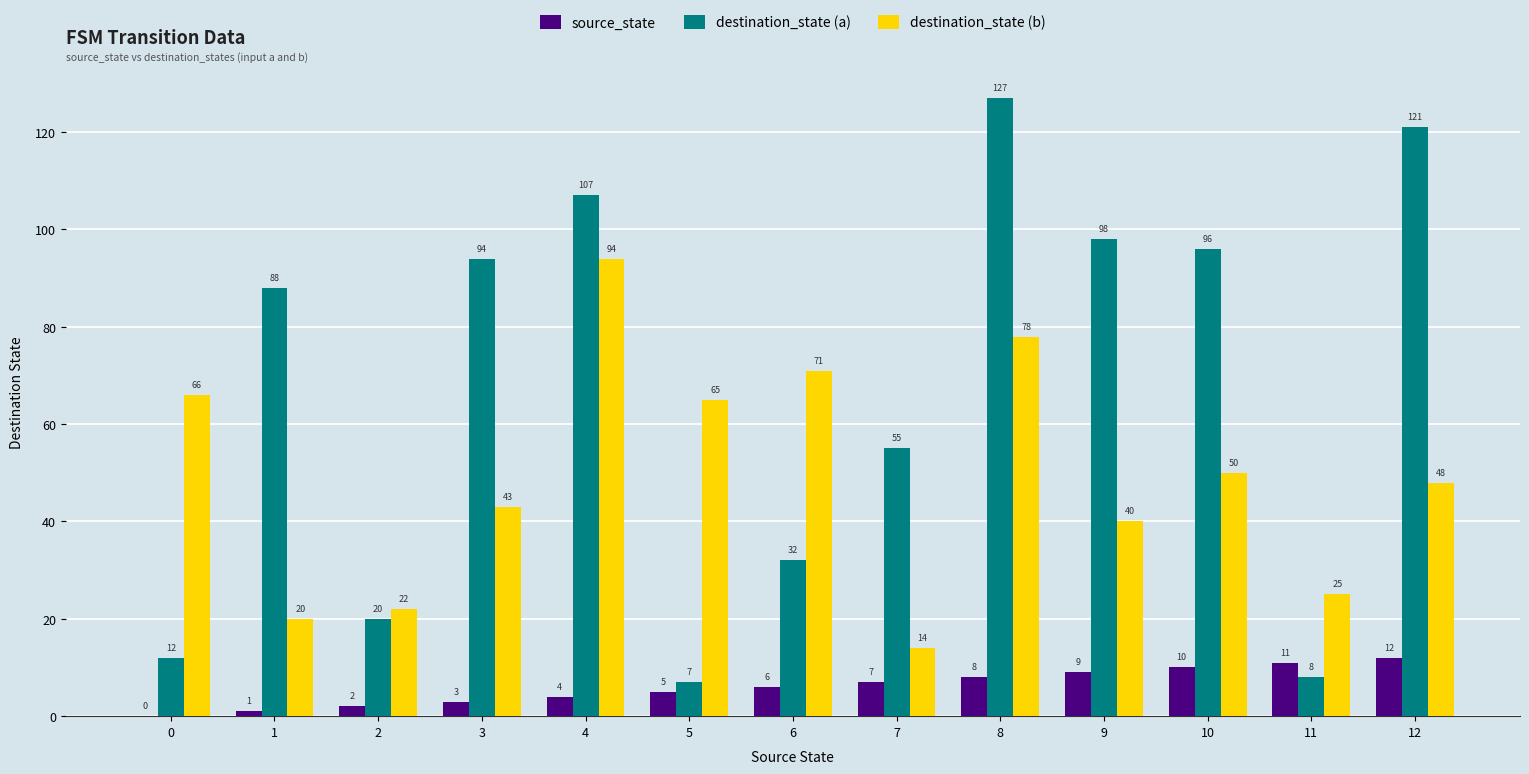

Count the number of categories in the chart.

13